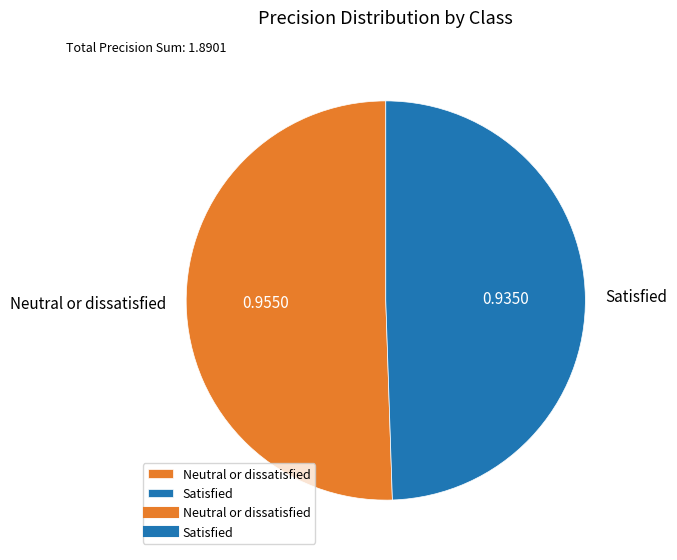

Which slice is the smallest?

Satisfied